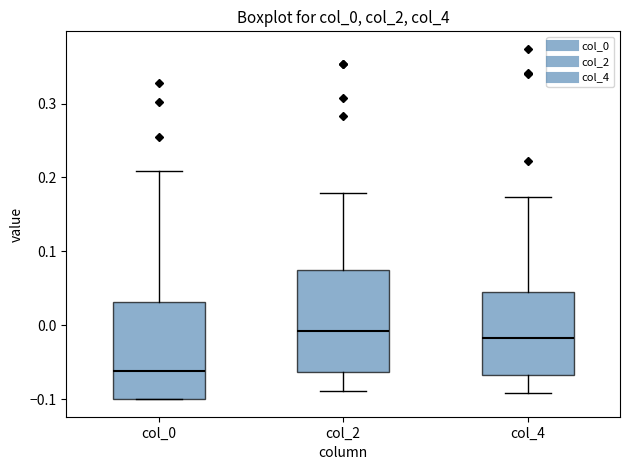

Reading left to right, transcribe this box plot: for each box, give where its median line is, the range the box spans, and where its two whiskers end, as read against the y-axis. The values are not printed on the chart, so give them approximately, as read against the axis.

col_0: median -0.06, box -0.10 to 0.03, whiskers -0.10 to 0.21
col_2: median -0.01, box -0.06 to 0.08, whiskers -0.09 to 0.18
col_4: median -0.02, box -0.07 to 0.04, whiskers -0.09 to 0.17